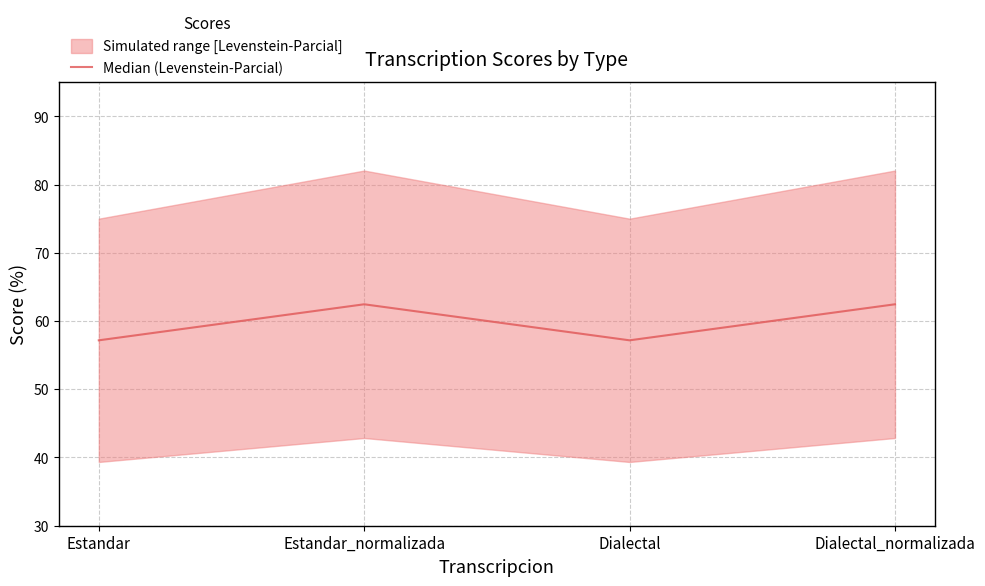

List the labels in order of value, smallest first.

Estandar, Dialectal, Estandar_normalizada, Dialectal_normalizada